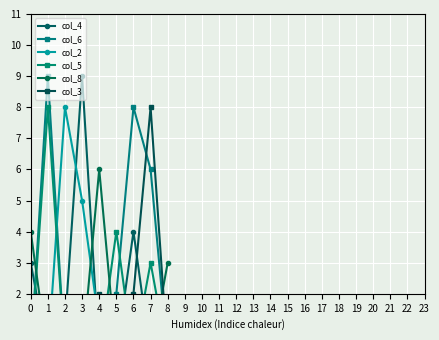

What is the difference between the maximum and minimum values in the col_4 series?

9